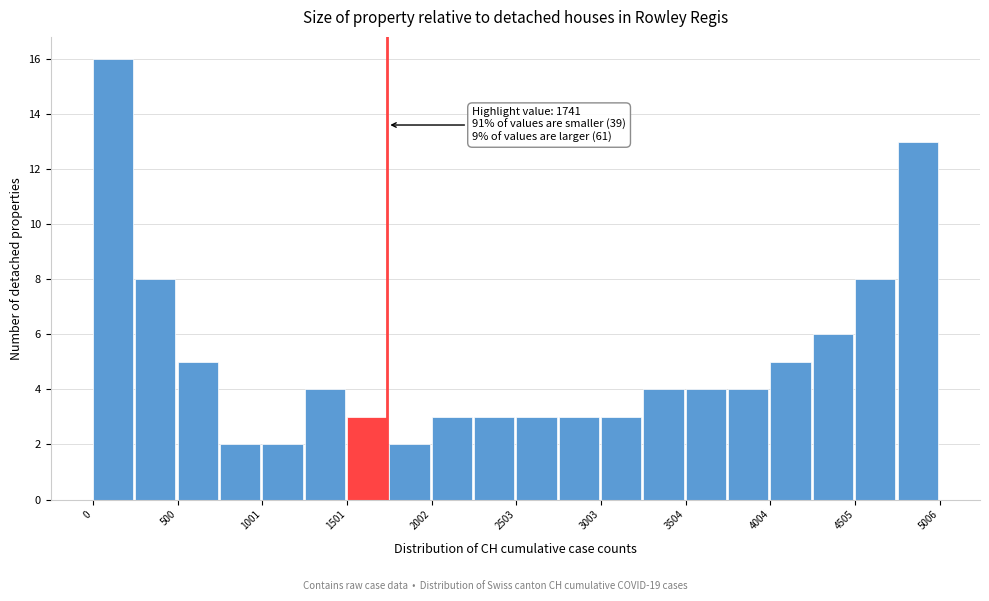

Read against the x-axis, roughly where is the centre of the tallest bar?

100